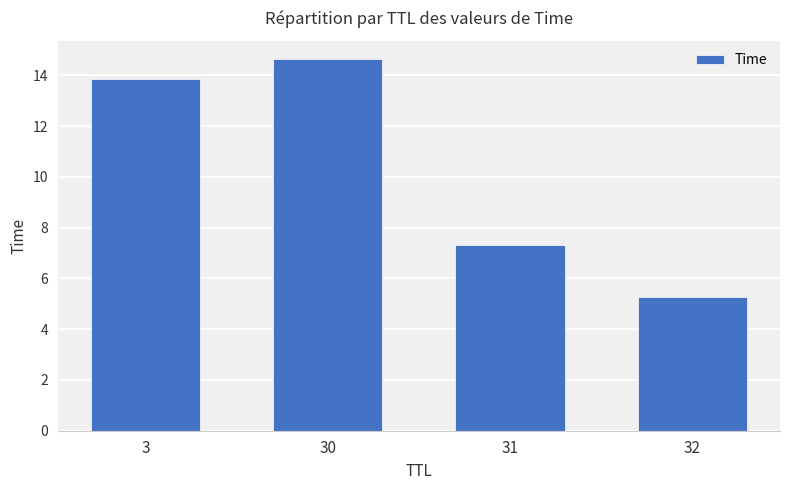

The value at 3 is 19.9. True or false?

False